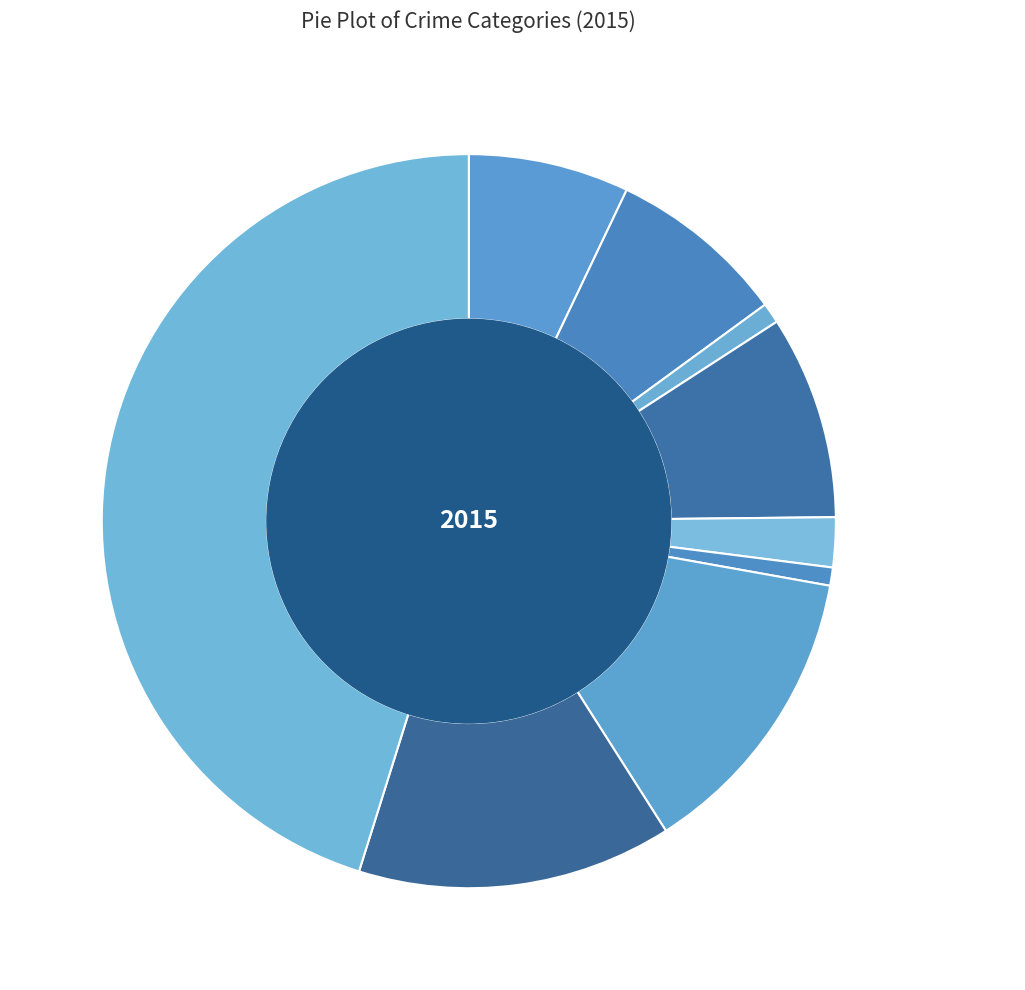

Is the sum of Burglary and Robbery greater than half?

No